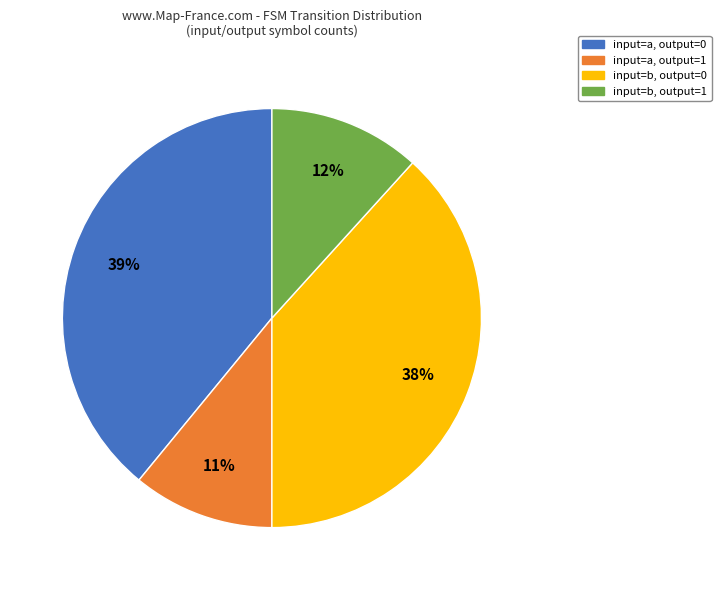

To the nearest percent, what portion does input=b, output=0 represent?

38%